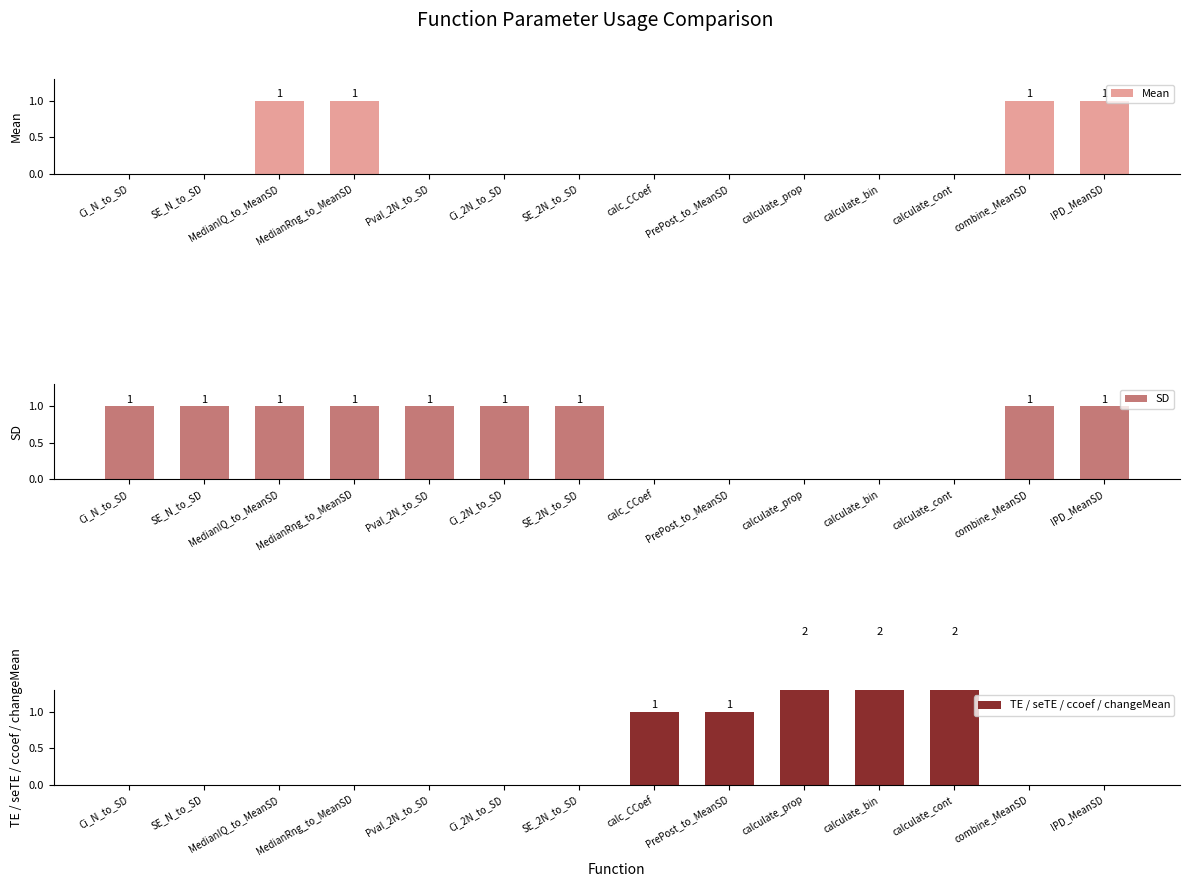

What is the difference between the highest and lowest values at PrePost_to_MeanSD?

1